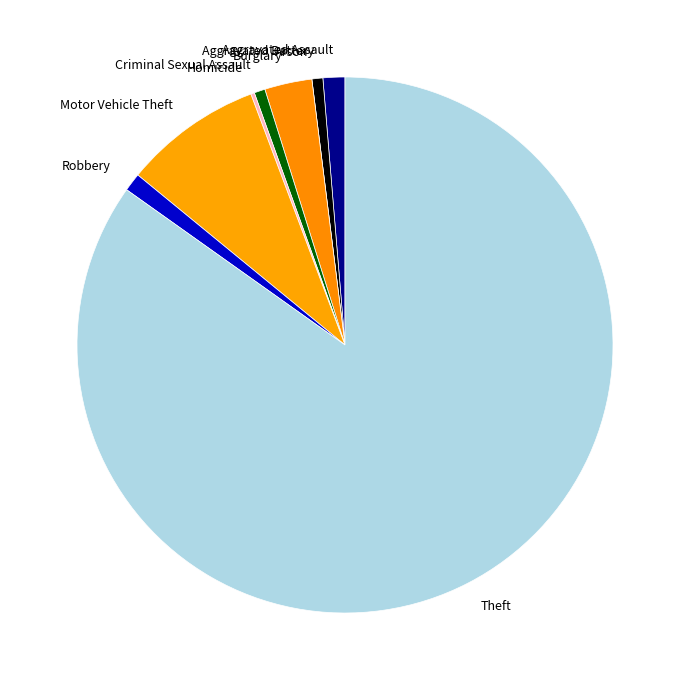

Is it true that Theft is 85% of the pie?

True